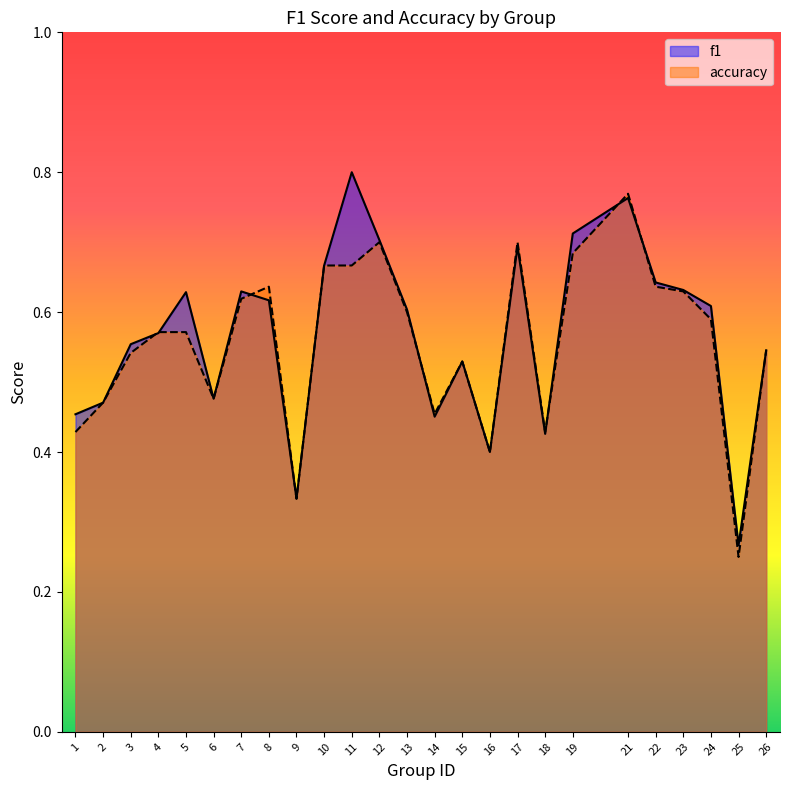

At which category is the sum across all series the highest?

21